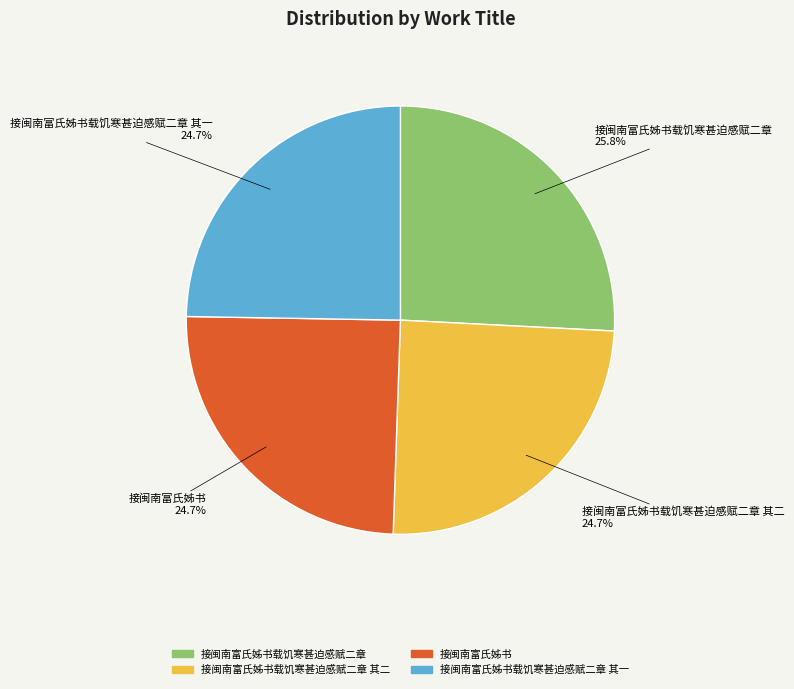

The 接闽南富氏姊书 slice represents 17% of the pie. True or false?

False